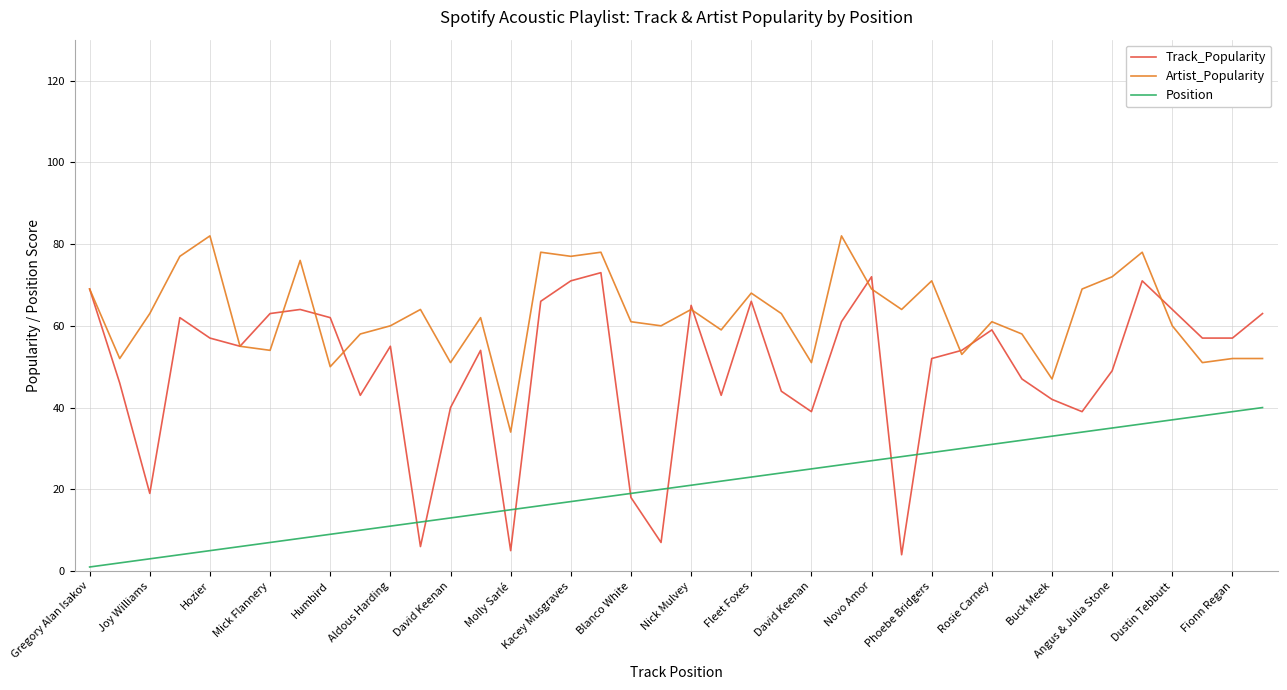

Count the number of data series in this chart.

3